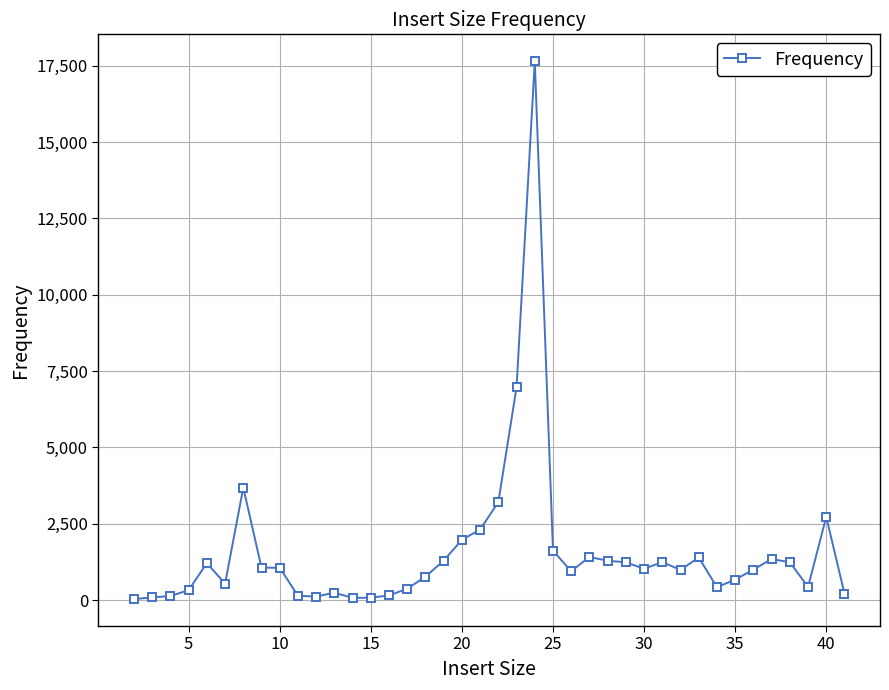

How many values are below 1027?

20